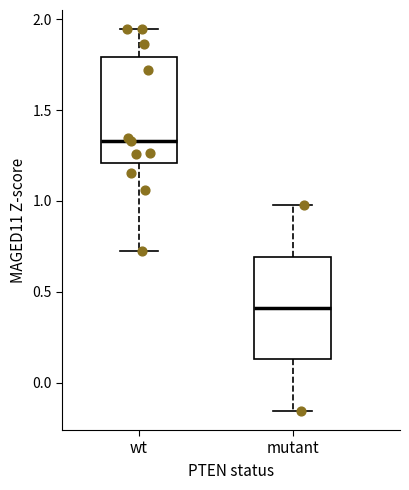

Reading left to right, read every box against the y-axis: the position of its median line, the range the box covers, and the ends of its whiskers. The values are not printed on the chart, so give them approximately, as read against the axis.

wt: median 1.35, box 1.20 to 1.80, whiskers 0.70 to 1.95
mutant: median 0.40, box 0.15 to 0.70, whiskers -0.15 to 1.00